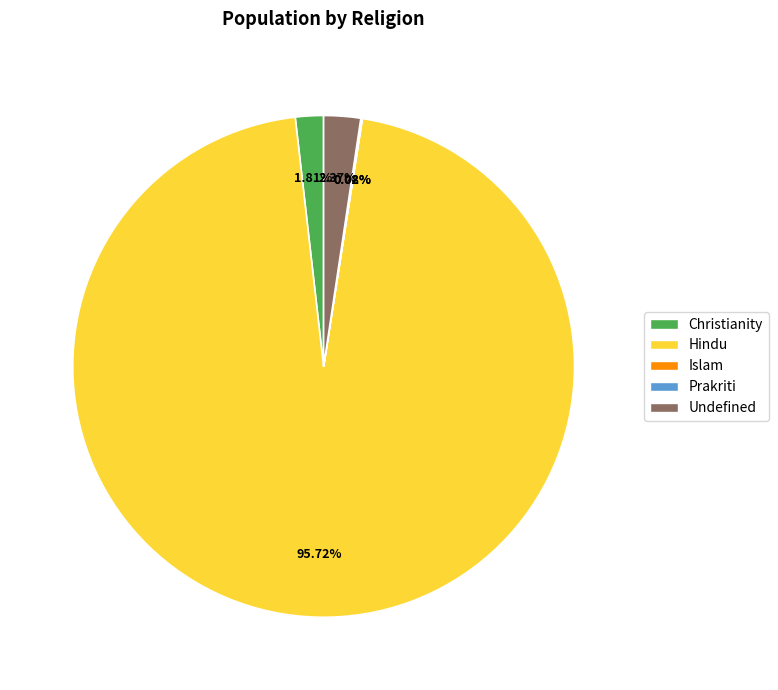

Is there a majority slice in this chart?

Yes